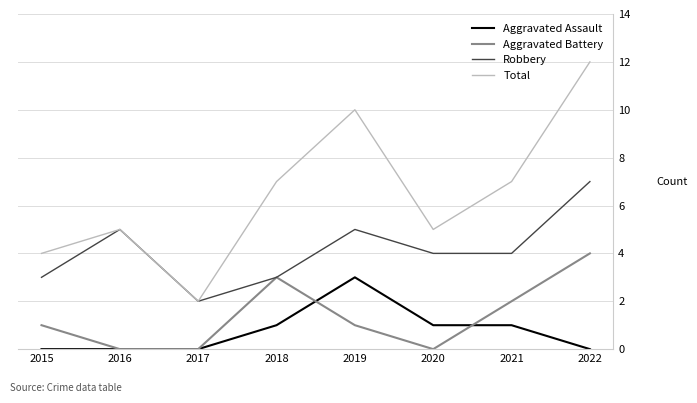

Is the value of Robbery at 2018 greater than the value of Total at 2016?

No